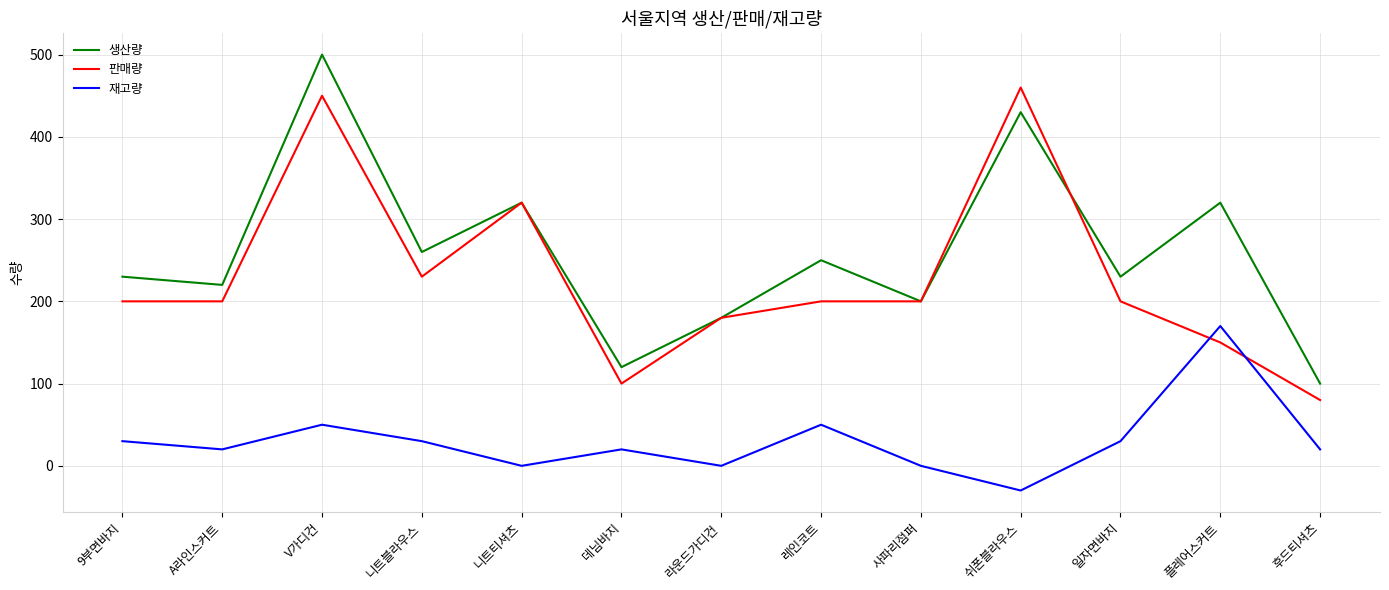

What is the sum of the 생산량 values at 니트블라우스 and 레인코트?

510